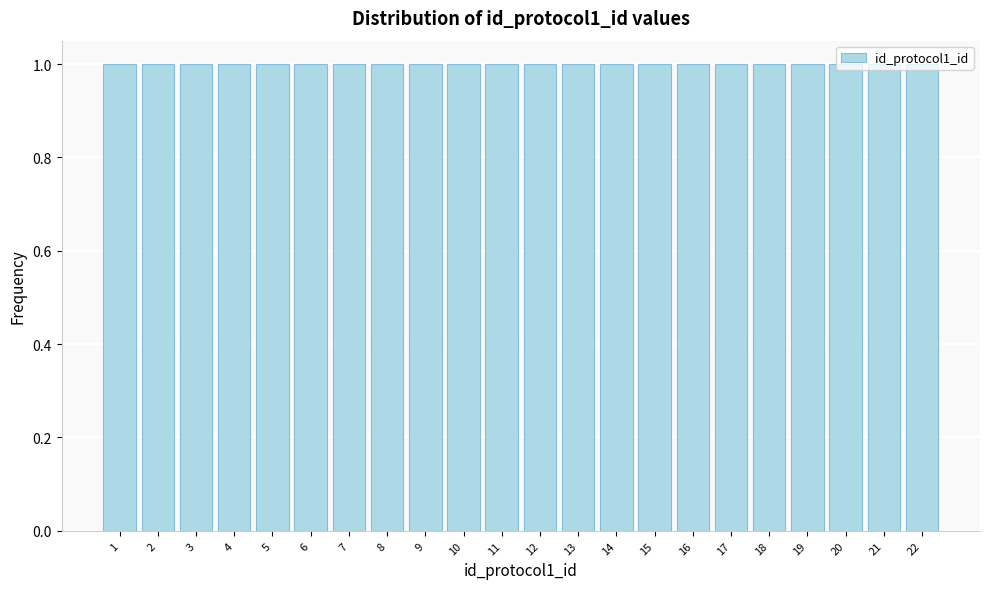

Reading left to right, transcribe this chart: for each bar, give the range it covers on the x-axis and its height. The values are not printed on the chart, so give them approximately, as read against the axis.

0.5 to 1.5: 1
1.5 to 2.5: 1
2.5 to 3.5: 1
3.5 to 4.5: 1
4.5 to 5.5: 1
5.5 to 6.5: 1
6.5 to 7.5: 1
7.5 to 8.5: 1
8.5 to 9.5: 1
9.5 to 10.5: 1
10.5 to 11.5: 1
11.5 to 12.5: 1
12.5 to 13.5: 1
13.5 to 14.5: 1
14.5 to 15.5: 1
15.5 to 16.5: 1
16.5 to 17.5: 1
17.5 to 18.5: 1
18.5 to 19.5: 1
19.5 to 20.5: 1
20.5 to 21.5: 1
21.5 to 22.5: 1